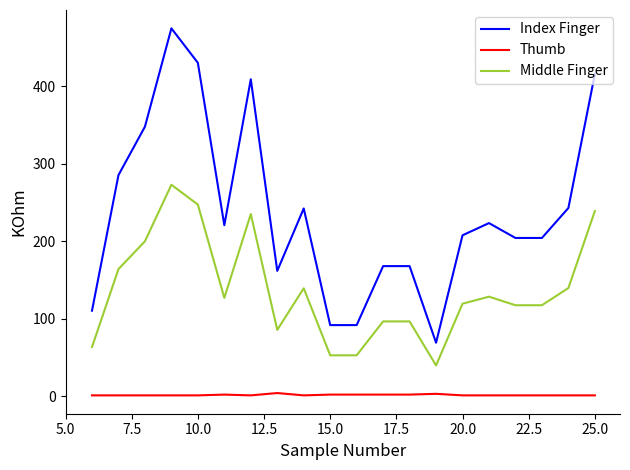

List the series in order of their peak value, lowest first.

Thumb, Middle Finger, Index Finger